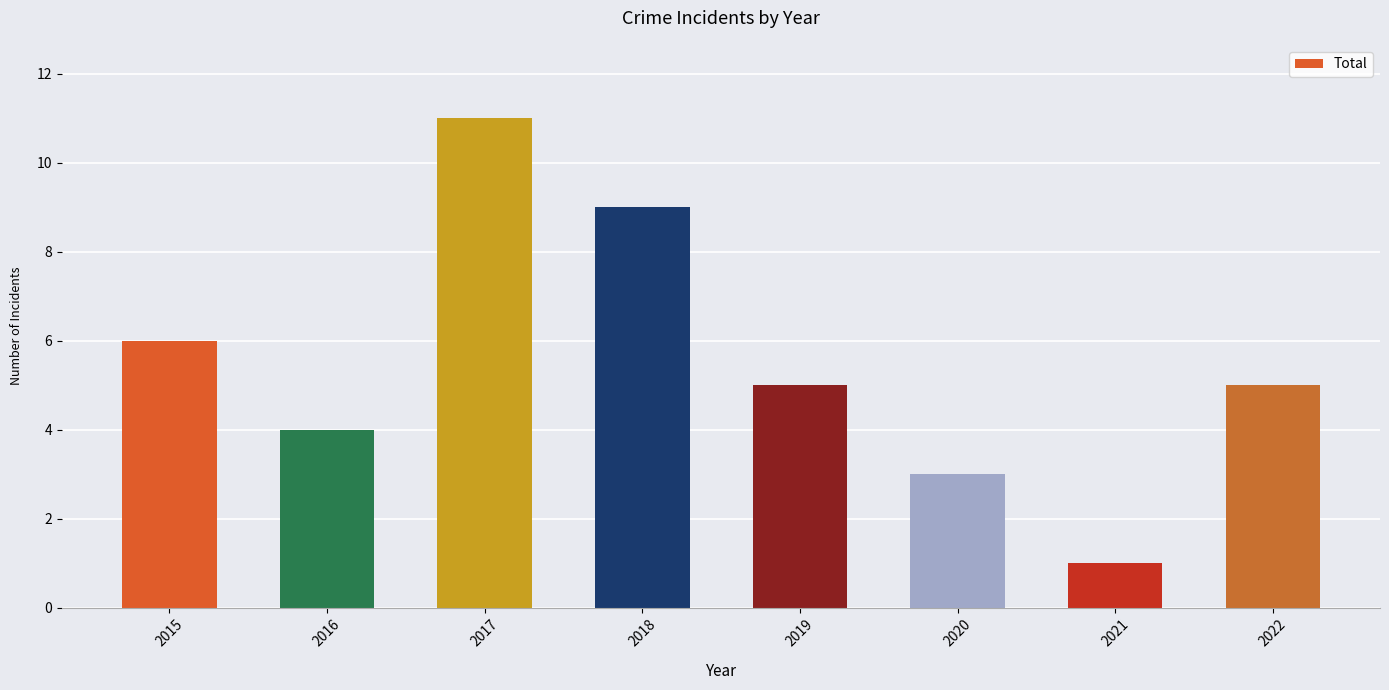

Between 2020 and 2017, which is larger?

2017